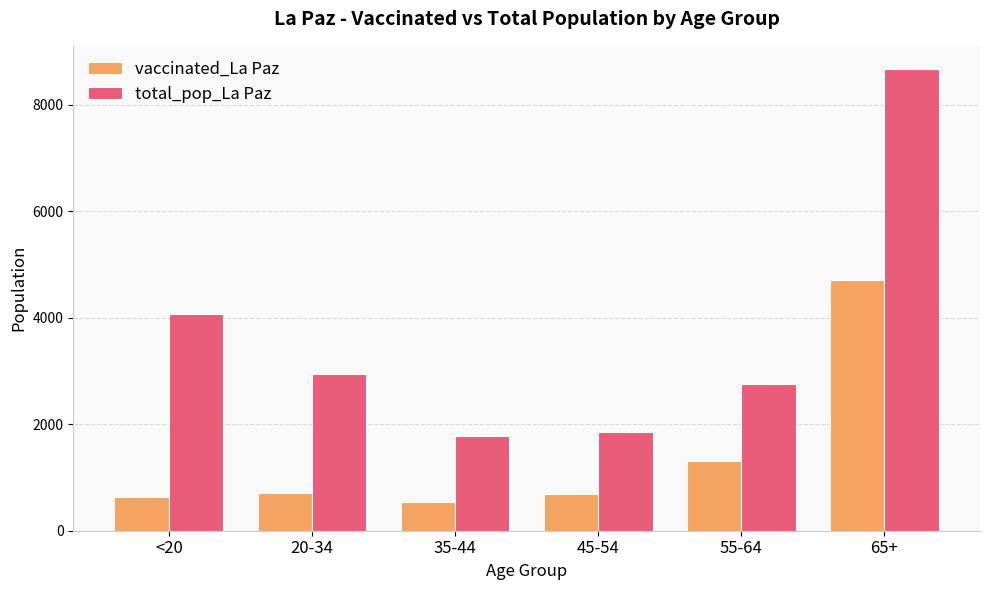

What is the smallest value displayed?

532